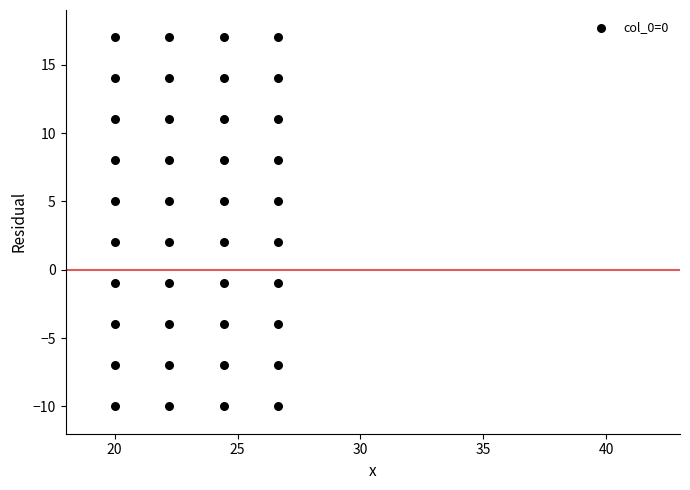

What is the range of Y values (max minus min)?

27